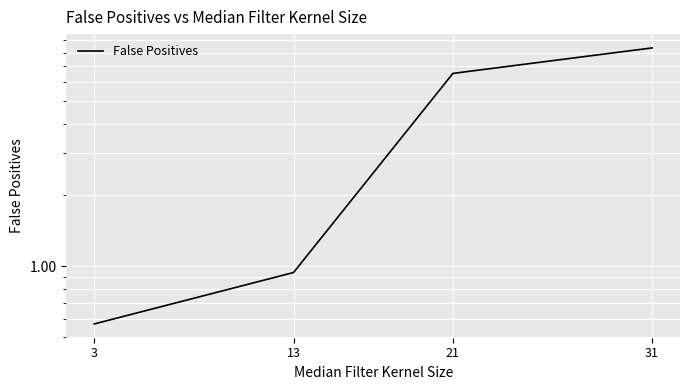

The value at 3 is 0.6. True or false?

True